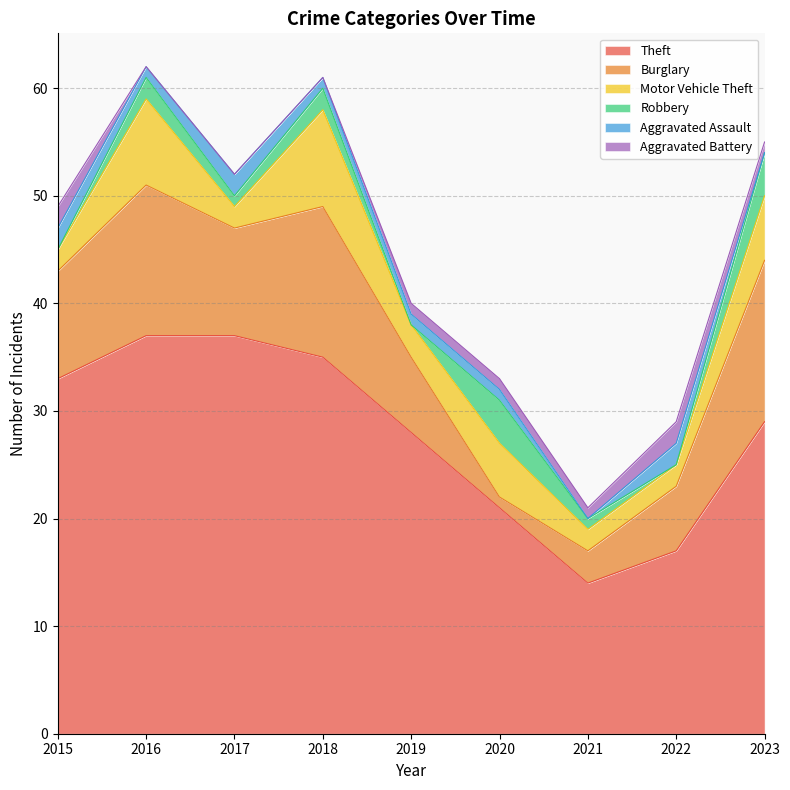

Reading left to right, list all the values displayed in this chart.

Theft: 2015=33	2016=37	2017=37	2018=35	2019=28	2020=21	2021=14	2022=17	2023=29
Burglary: 2015=10	2016=14	2017=10	2018=14	2019=7	2020=1	2021=3	2022=6	2023=15
Motor Vehicle Theft: 2015=2	2016=8	2017=2	2018=9	2019=3	2020=5	2021=2	2022=2	2023=6
Robbery: 2015=0	2016=2	2017=1	2018=2	2019=0	2020=4	2021=1	2022=0	2023=4
Aggravated Assault: 2015=2	2016=1	2017=2	2018=1	2019=1	2020=1	2021=0	2022=2	2023=0
Aggravated Battery: 2015=2	2016=0	2017=0	2018=0	2019=1	2020=1	2021=1	2022=2	2023=1